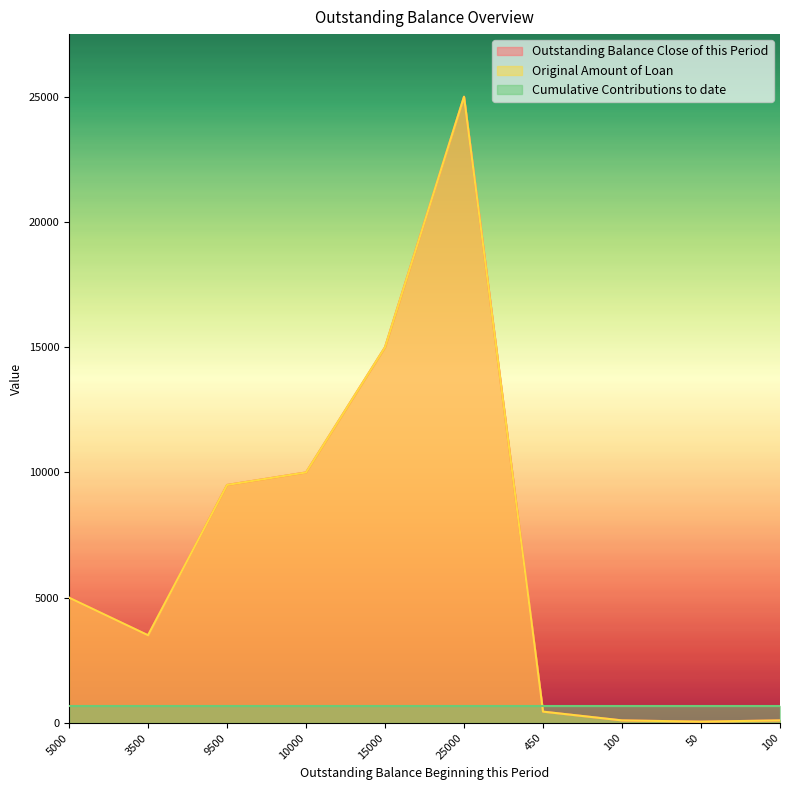

Where is Original Amount of Loan nearest to the value 12525?

15000